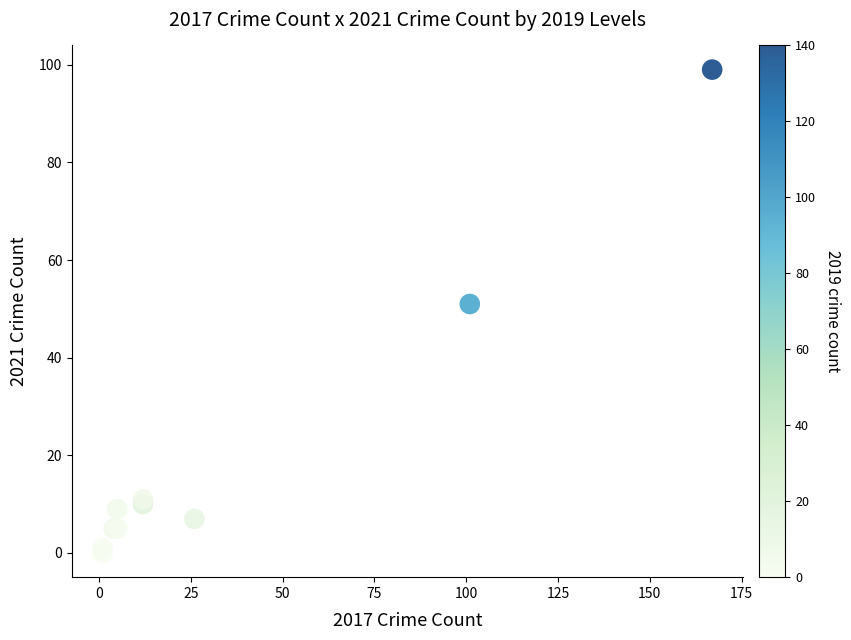

What Y value in the scatter plot is closest to 49?

51